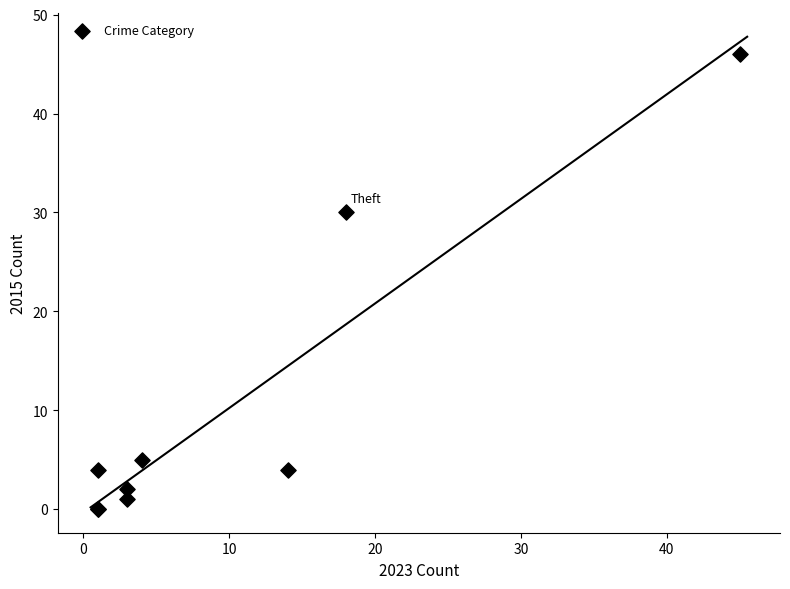

What Y value in the scatter plot is closest to 23?

30